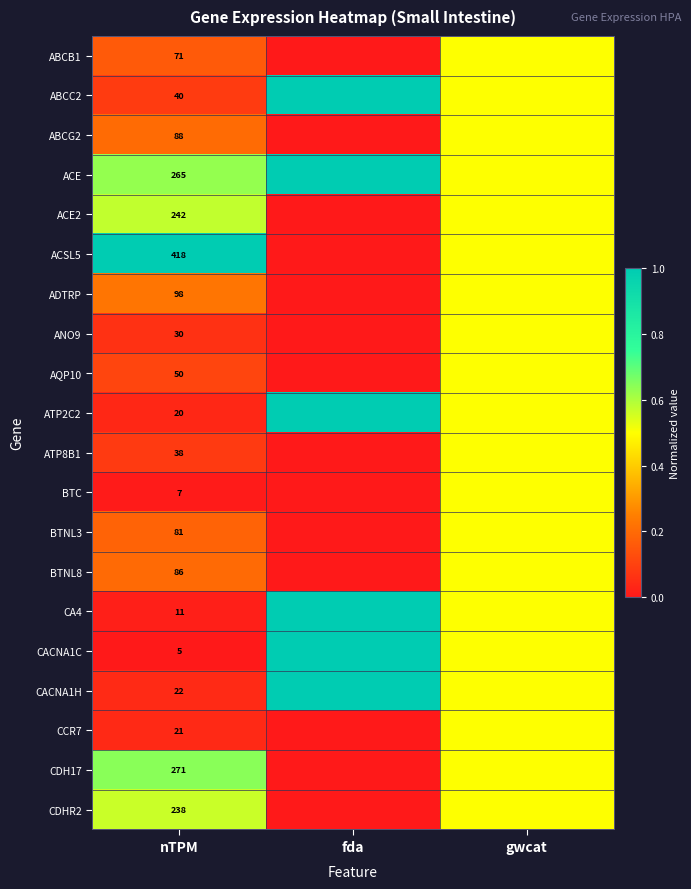

The value of ABCC2 at nTPM is 0.1. True or false?

False